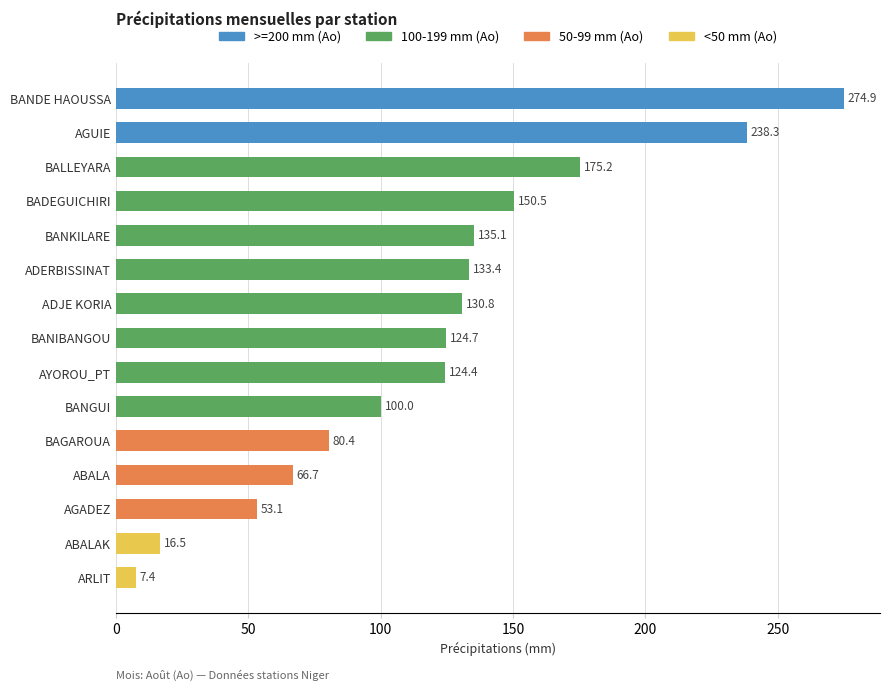

At which label is the value closest to 141?

BANKILARE